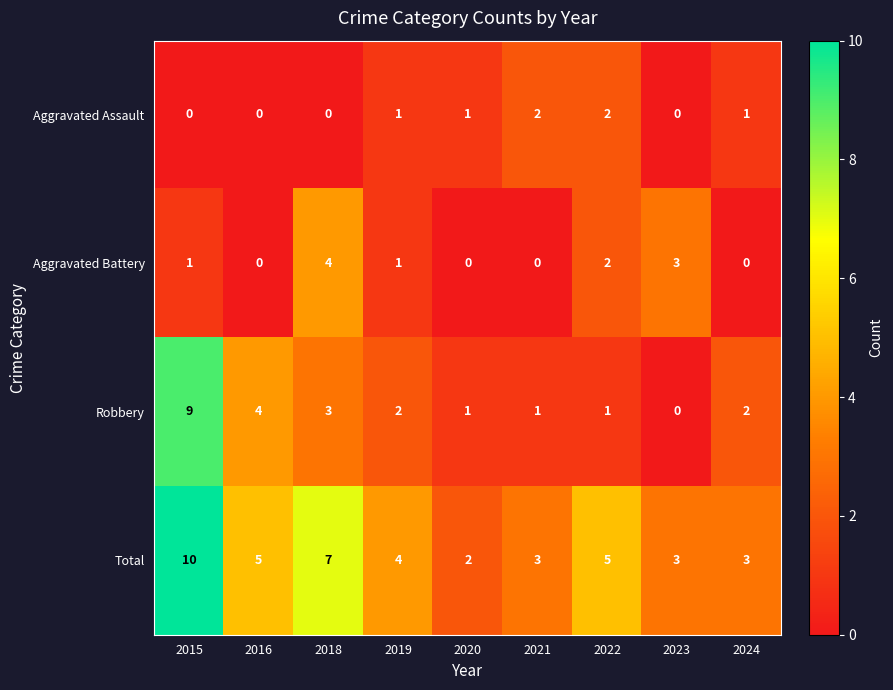

Count the Aggravated Assault values in the range 0 to 1.

7